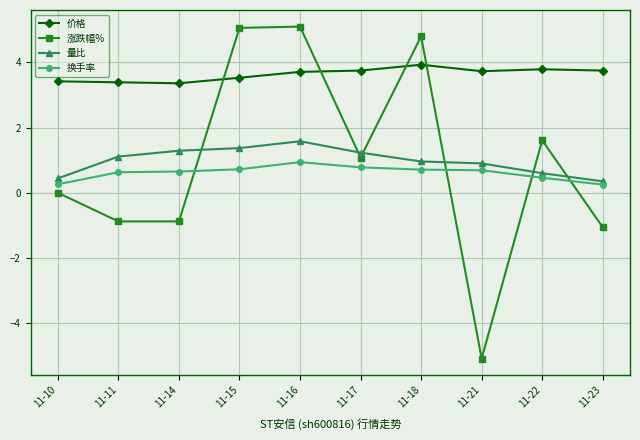

At which label is 量比 closest to 0?

11-23